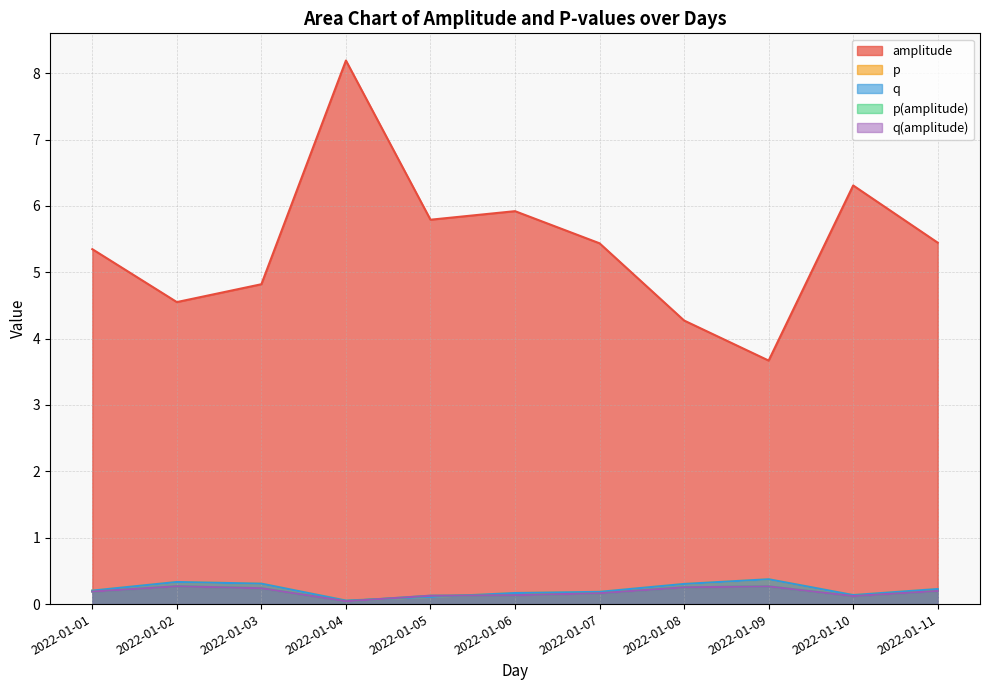

What is the total value across all series at 2022-01-04?

8.4